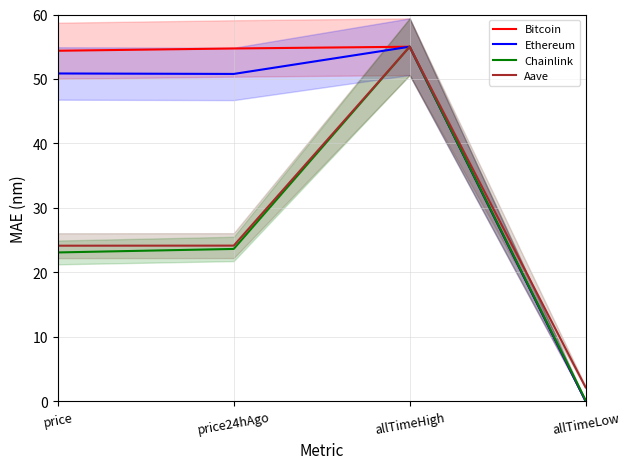

How many values in the Aave series are below 24?

1